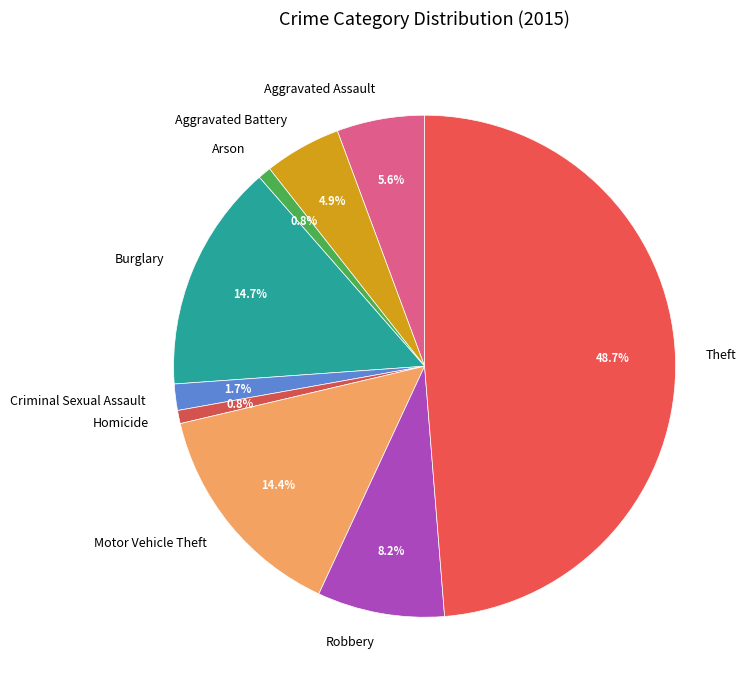

Which slice is the largest?

Theft